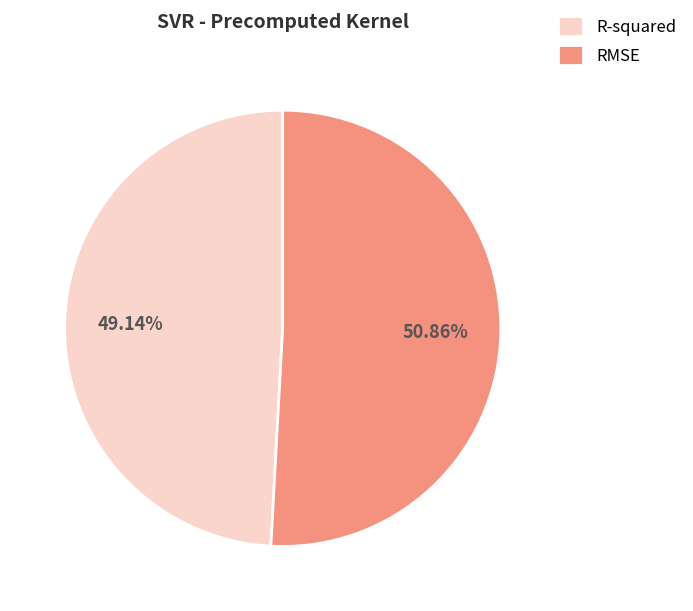

Rank the categories by value from highest to lowest.

RMSE, R-squared